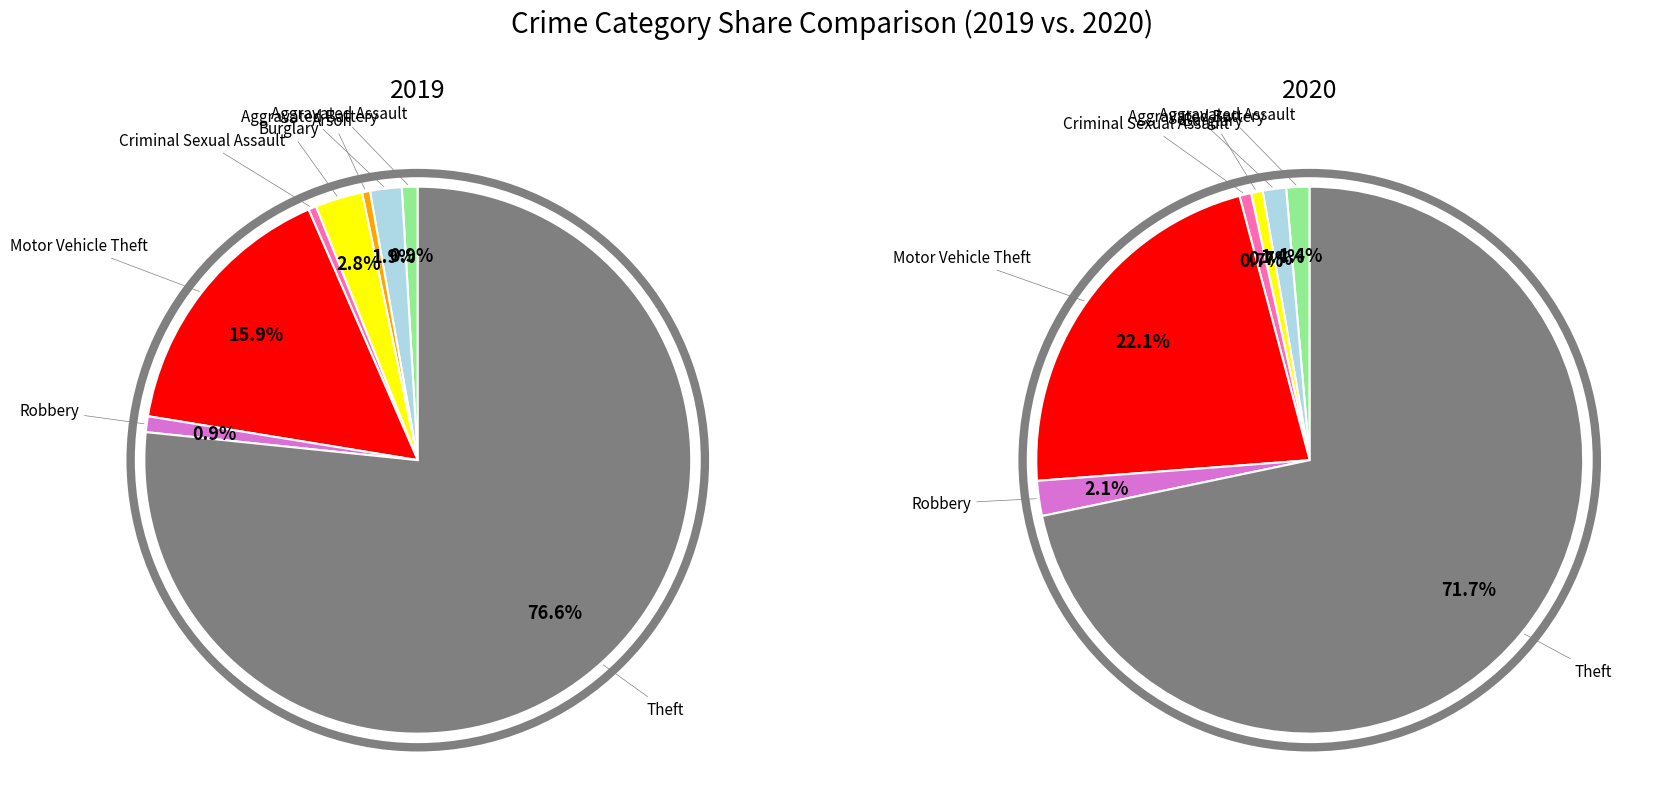

Which has a higher value, Criminal Sexual Assault or Theft?

Theft